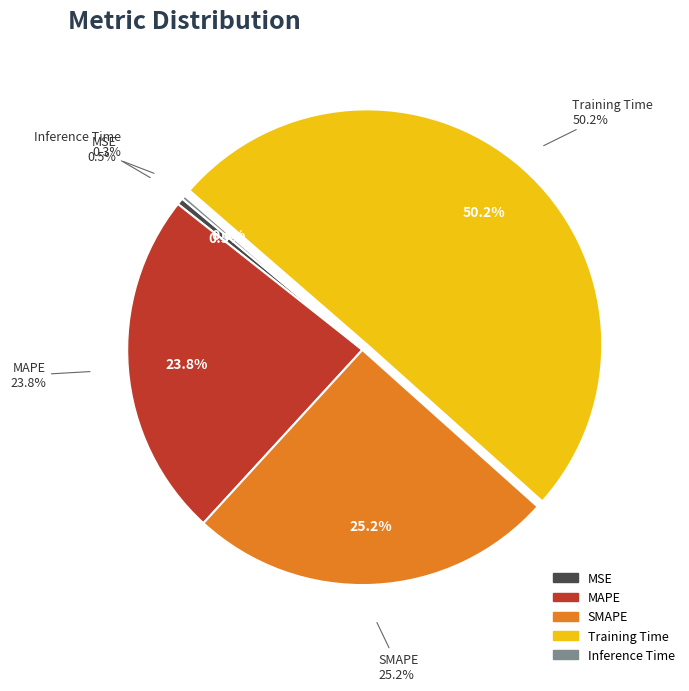

Which slice is the largest?

Training Time